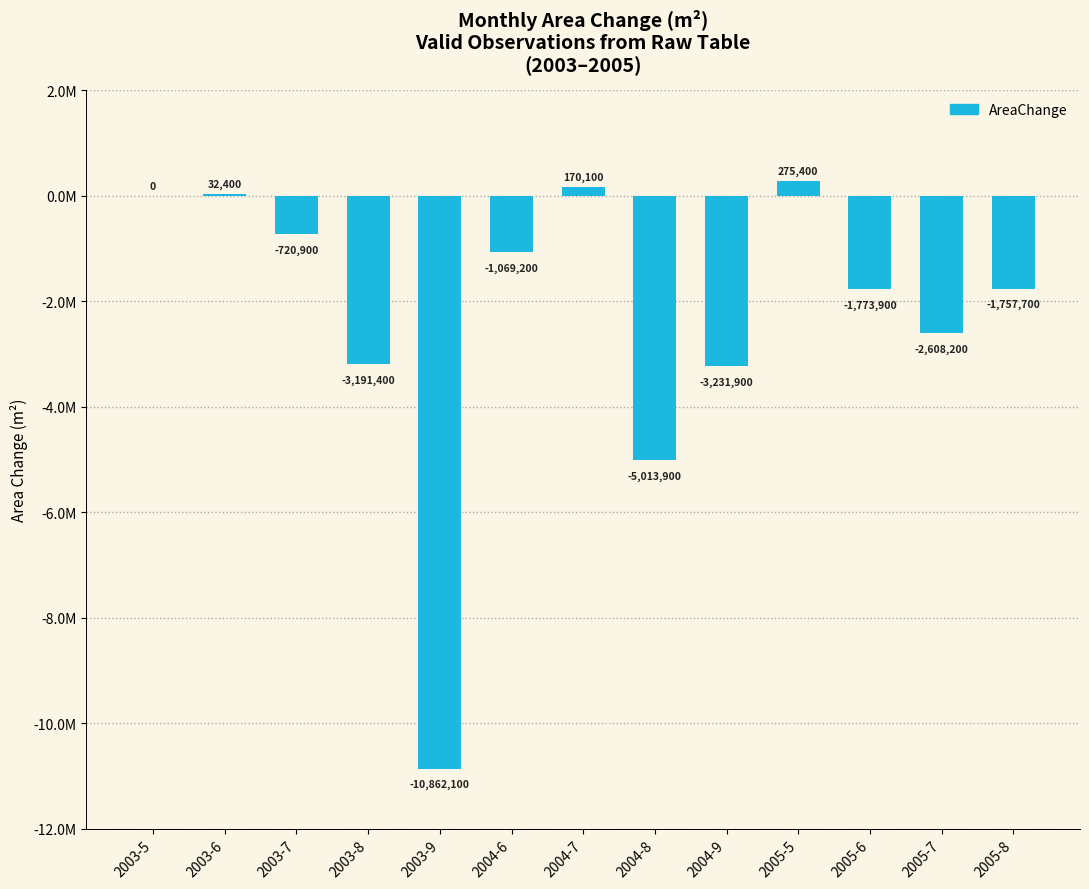

How many bars are there in total?

13